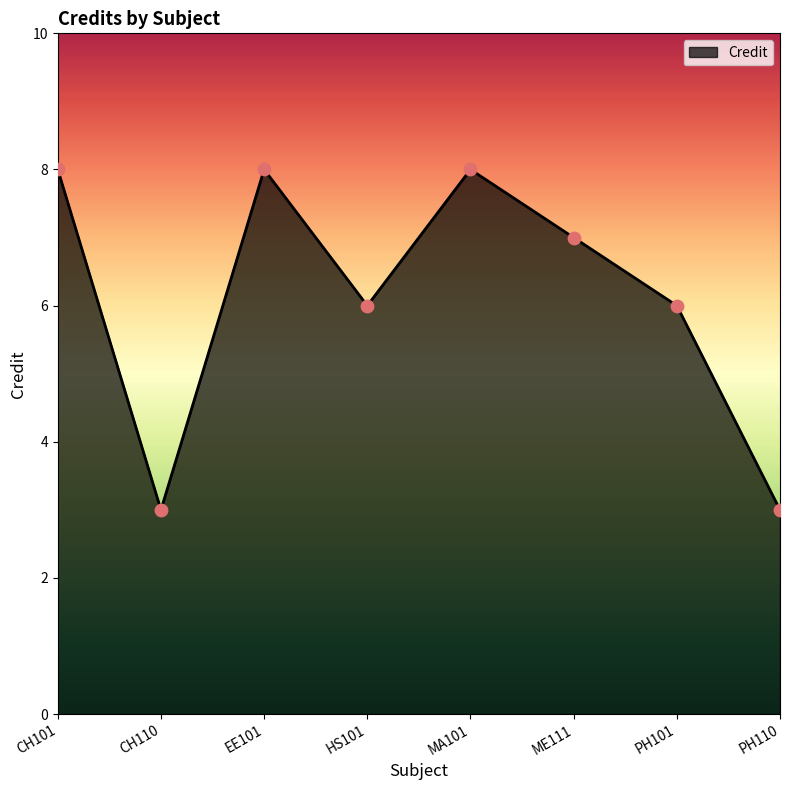

What is the change in value from PH101 to PH110?

-3